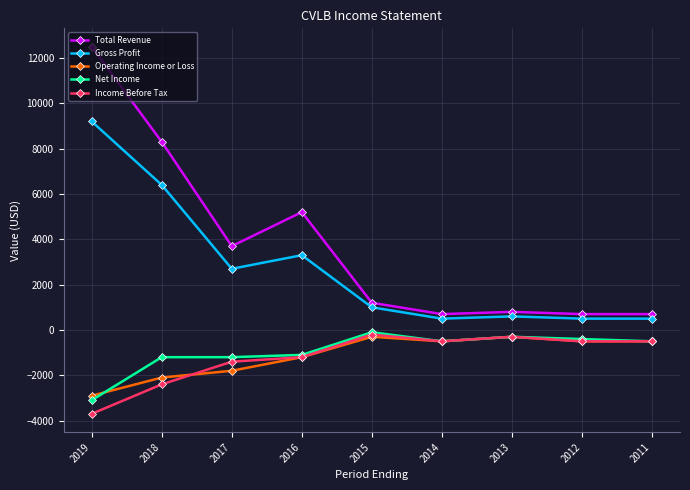

Reading left to right, extract all data points from this chart.

Total Revenue: 12500	8300	3700	5200	1200	700	800	700	700
Gross Profit: 9200	6400	2700	3300	1000	500	600	500	500
Operating Income or Loss: -2900	-2100	-1800	-1200	-300	-500	-300	-500	-500
Net Income: -3100	-1200	-1200	-1100	-100	-500	-300	-400	-500
Income Before Tax: -3700	-2400	-1400	-1200	-200	-500	-300	-500	-500